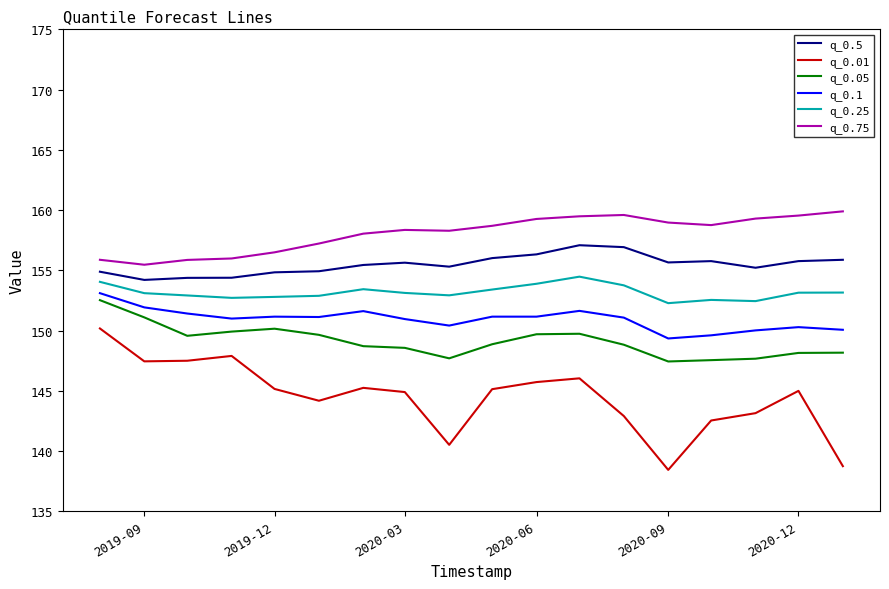

What is the maximum value for q_0.01?

150.2